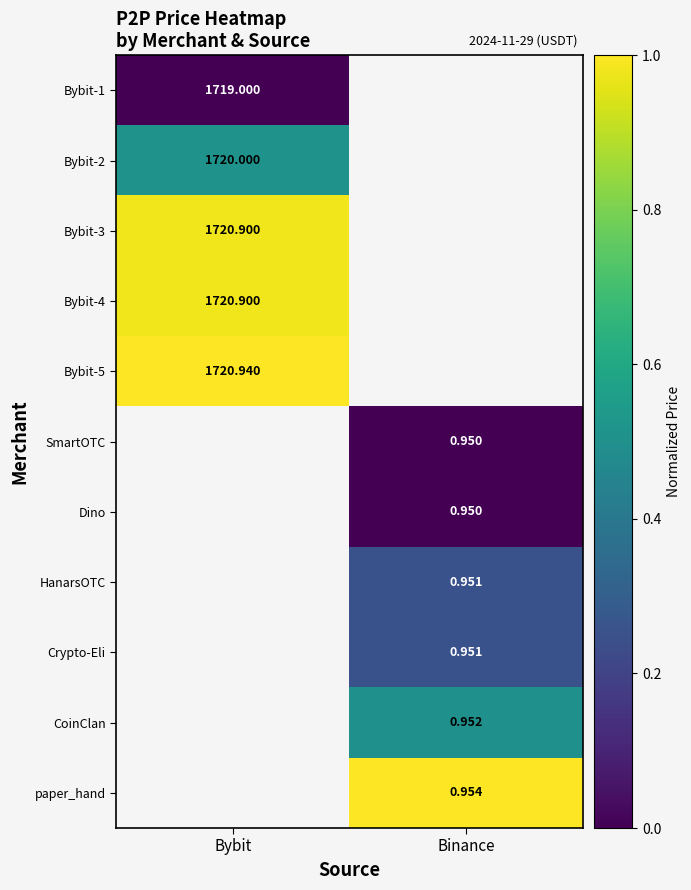

Is the value of Crypto-Eli at Binance greater than the value of Dino at Binance?

Yes